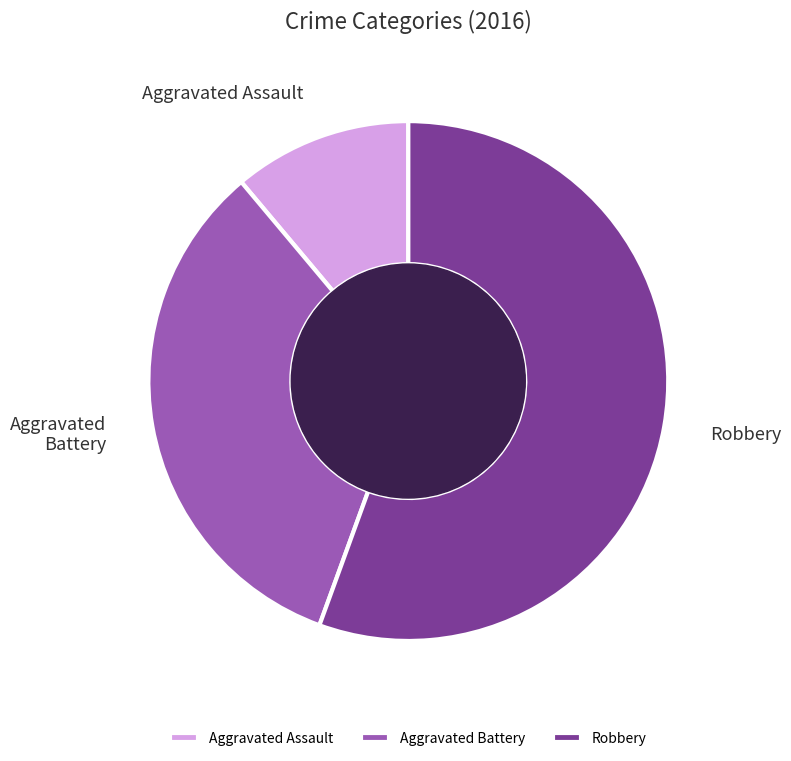

How many slices are in this pie chart?

3